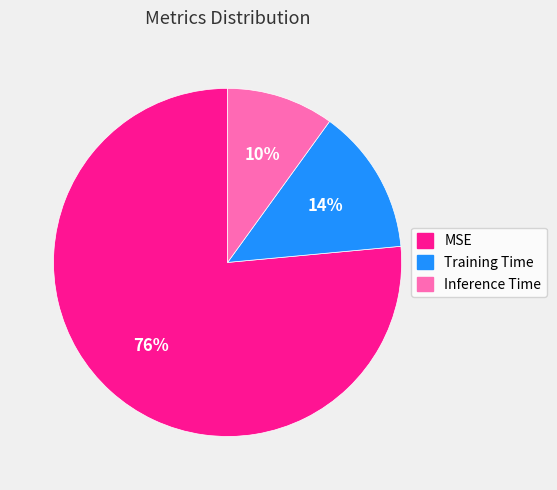

True or false: MSE accounts for 84% of the total.

False